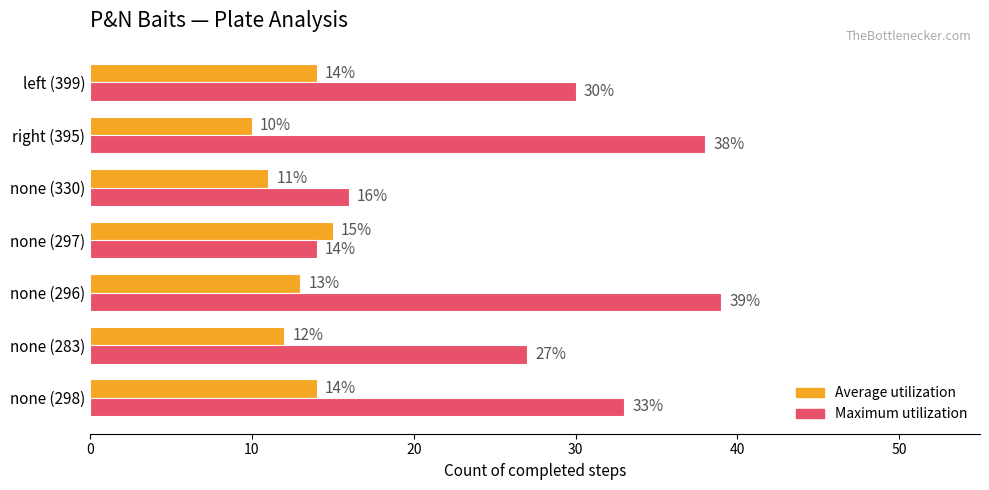

List the labels in order of Maximum utilization value, smallest first.

none (297), none (330), none (283), left (399), none (298), right (395), none (296)